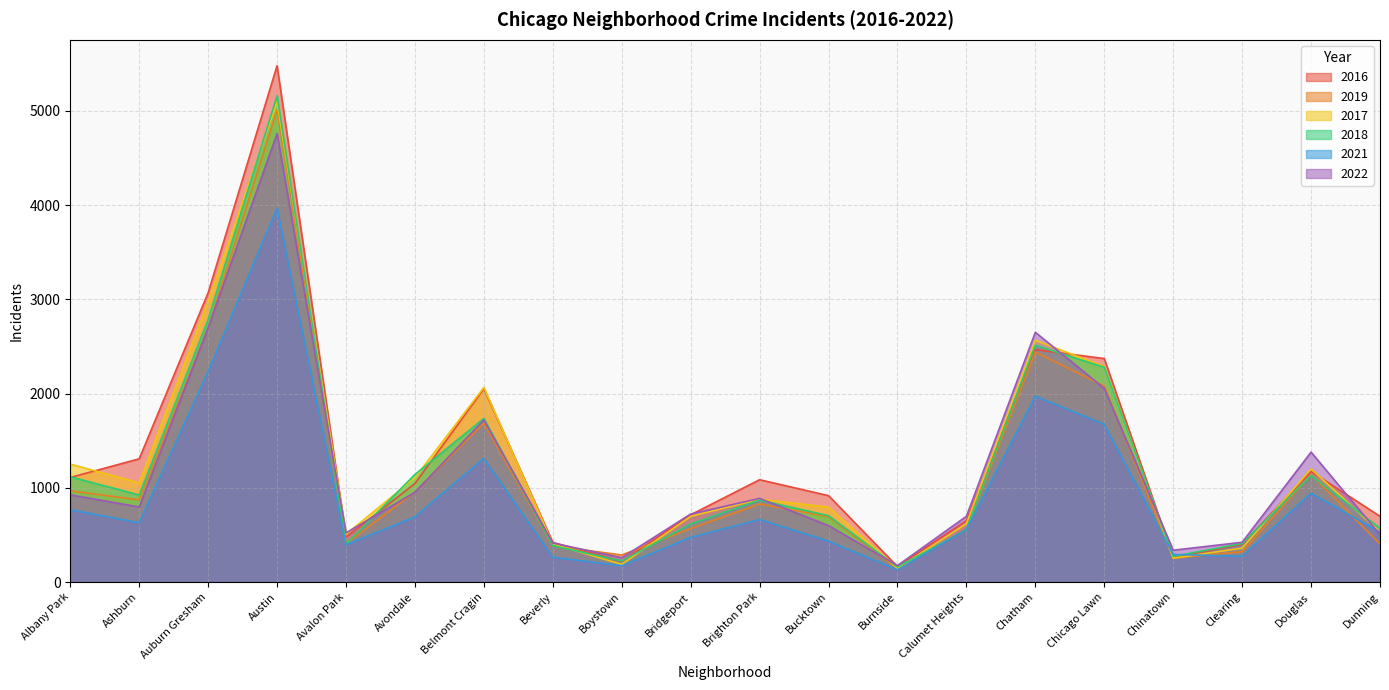

Reading right to left, list all the values displayed in this chart.

2016: 698	1173	401	262	2372	2467	653	164	917	1086	714	219	421	2053	1046	475	5481	3071	1308	1110
2019: 406	1140	322	253	2079	2441	561	142	694	828	568	287	385	1687	957	405	5008	2700	872	968
2017: 531	1201	360	253	2288	2566	620	145	795	879	697	188	403	2066	1107	508	5096	2974	1053	1252
2018: 571	1131	409	273	2280	2513	554	160	704	870	616	224	386	1737	1142	401	5163	2787	924	1117
2021: 530	943	274	293	1675	1974	559	130	435	664	474	173	264	1313	692	395	3970	2237	630	767
2022: 504	1379	422	338	2055	2651	698	175	599	888	722	258	414	1720	953	522	4761	2699	797	926